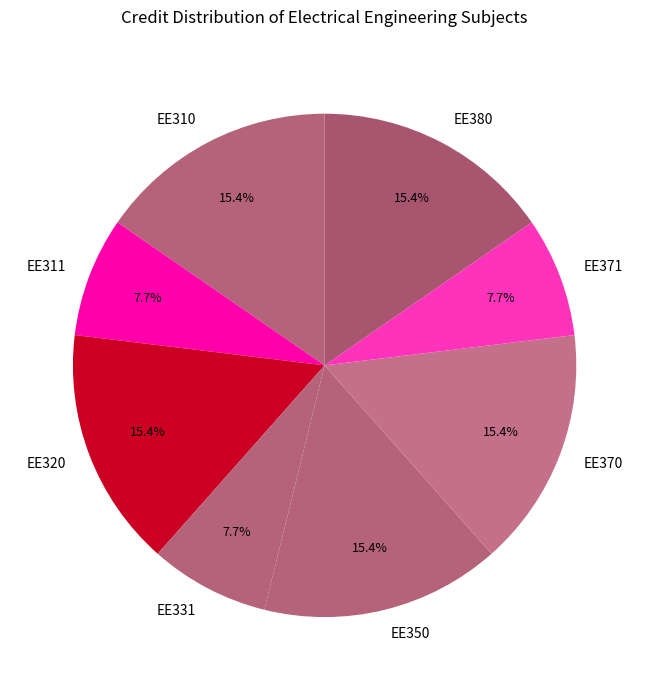

Does EE370 account for over 50% of the chart?

No